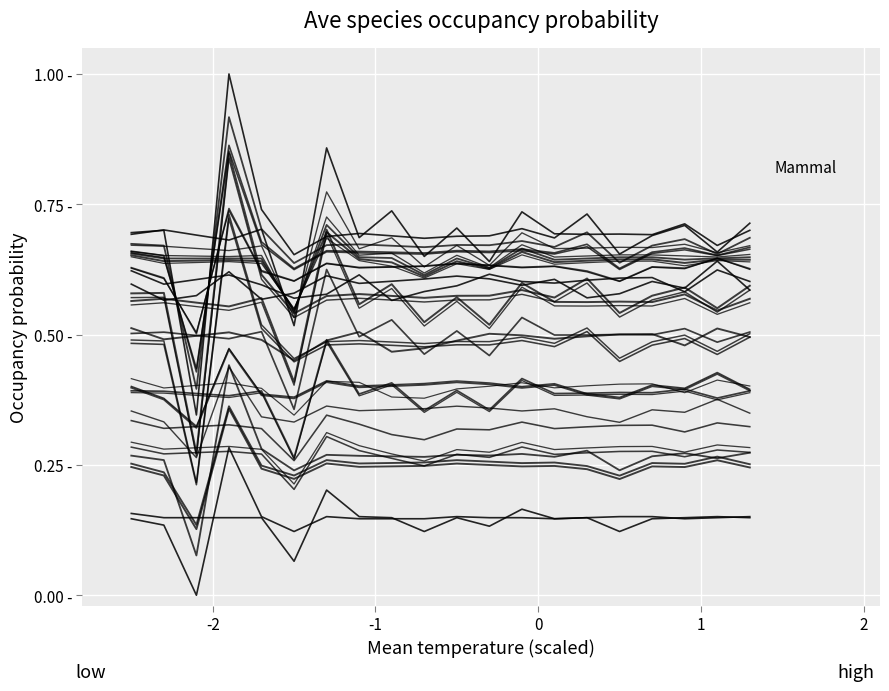

Does the chart display data point markers on the line(s)?

No